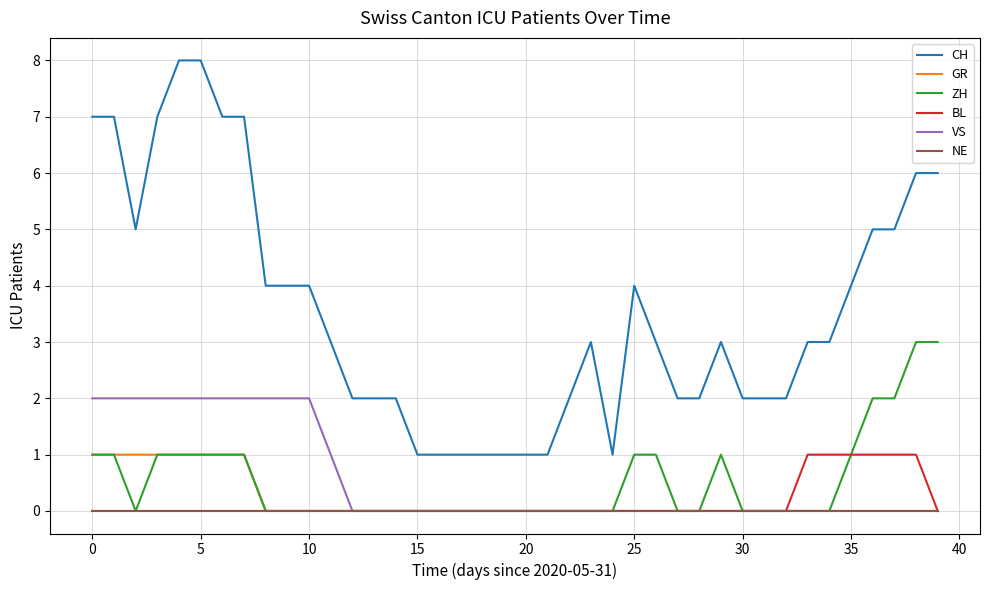

Which series has the largest range (max minus min)?

CH